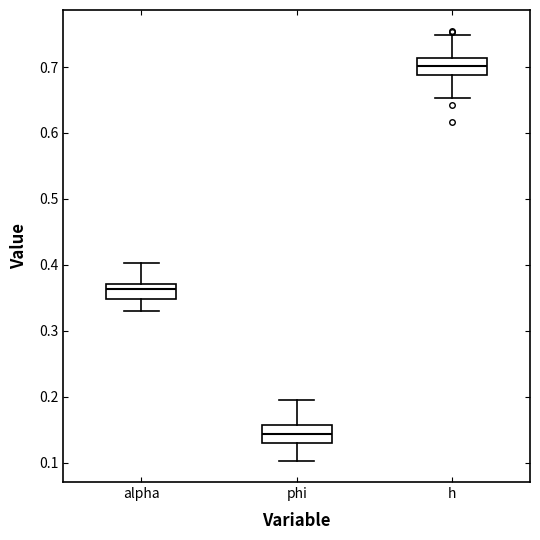

Which box has the lowest median line?

phi